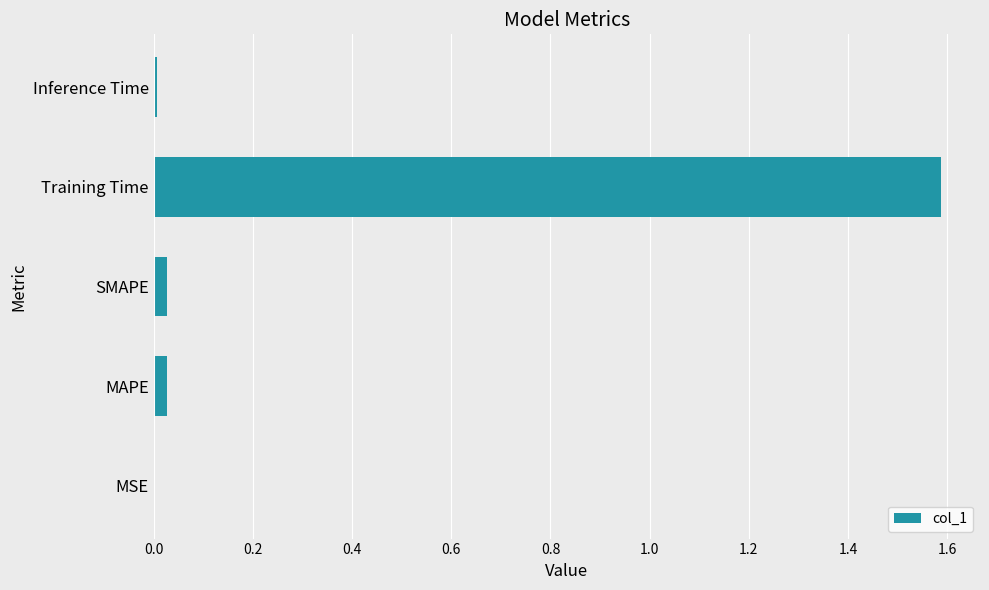

Which category has the highest value across all series?

Training Time